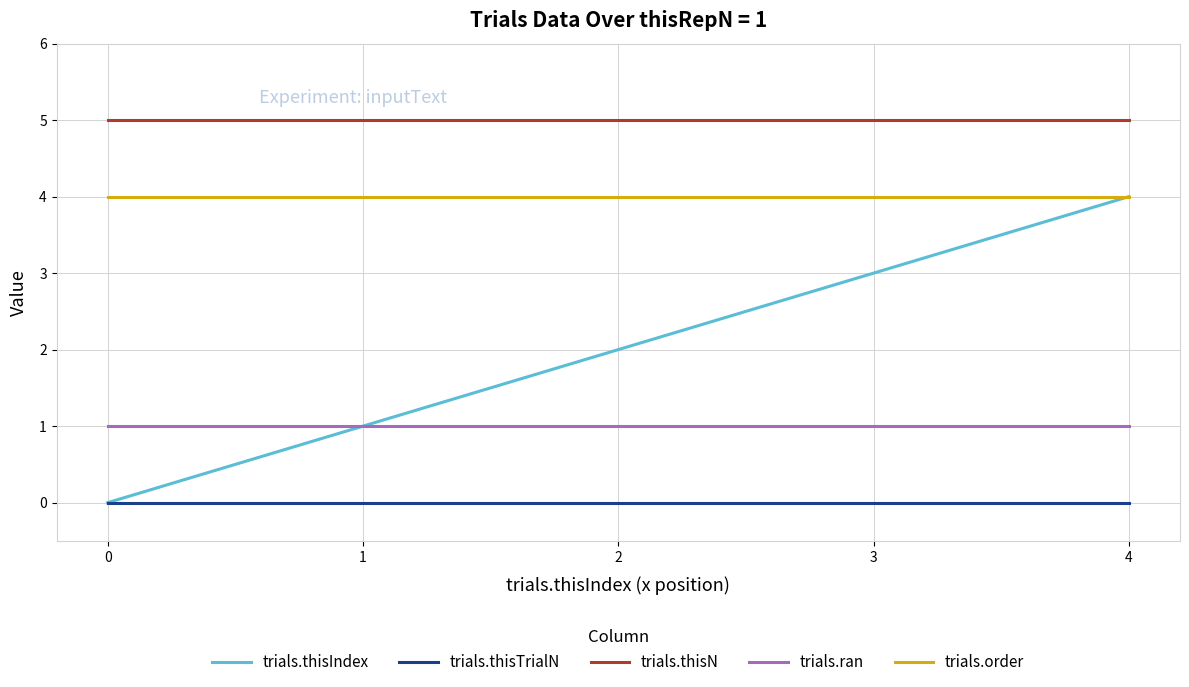

True or false: trials.thisN and trials.ran cross at least once.

False